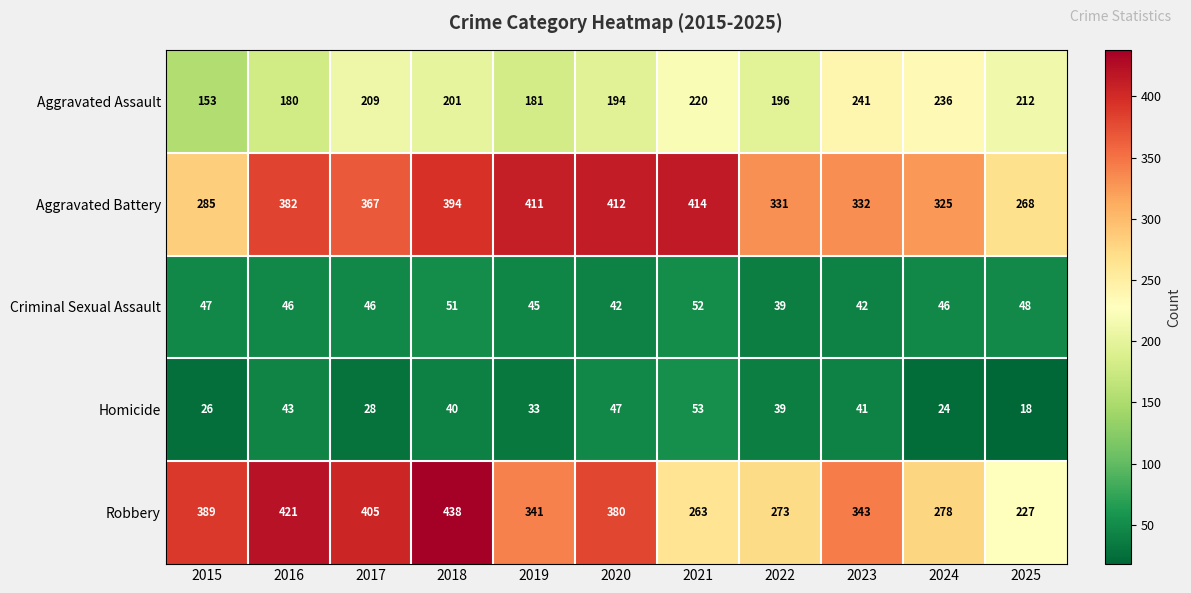

True or false: Aggravated Battery has a value of 713 at 2020.

False